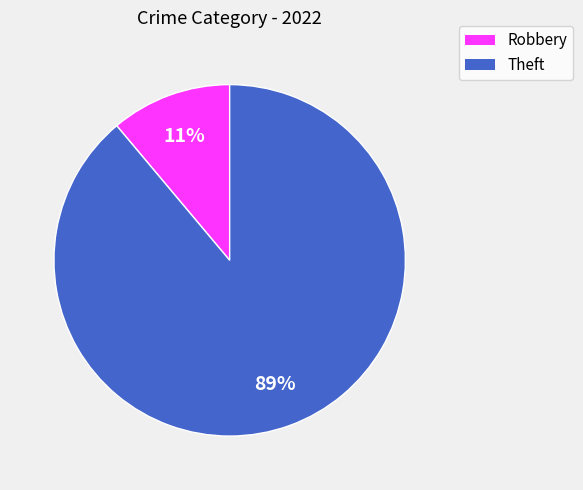

How many segments does this pie chart have?

2